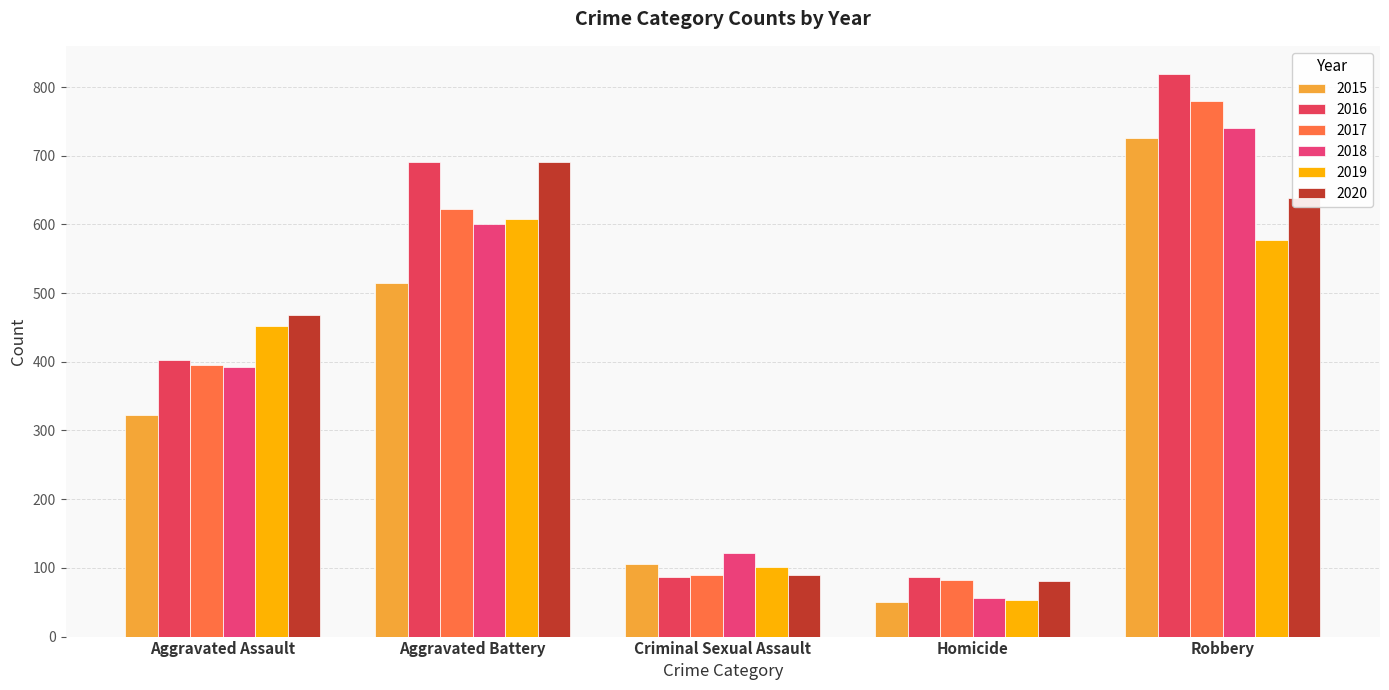

Does the chart contain stacked bars?

No